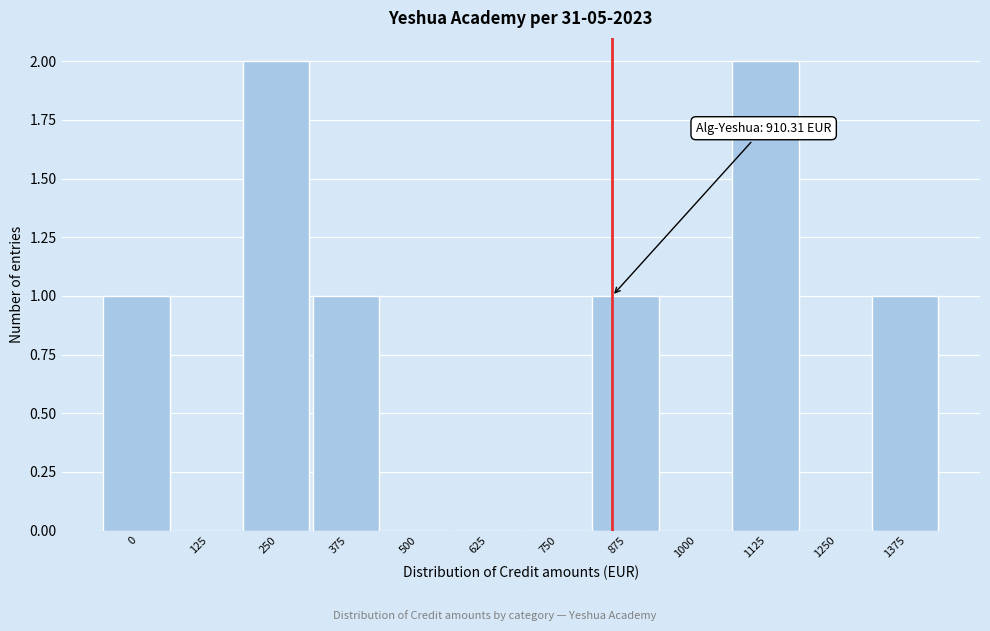

Reading left to right, list all the values displayed in this chart.

0=1	125=0	250=2	375=1	500=0	625=0	750=0	875=1	1000=0	1125=2	1250=0	1375=1